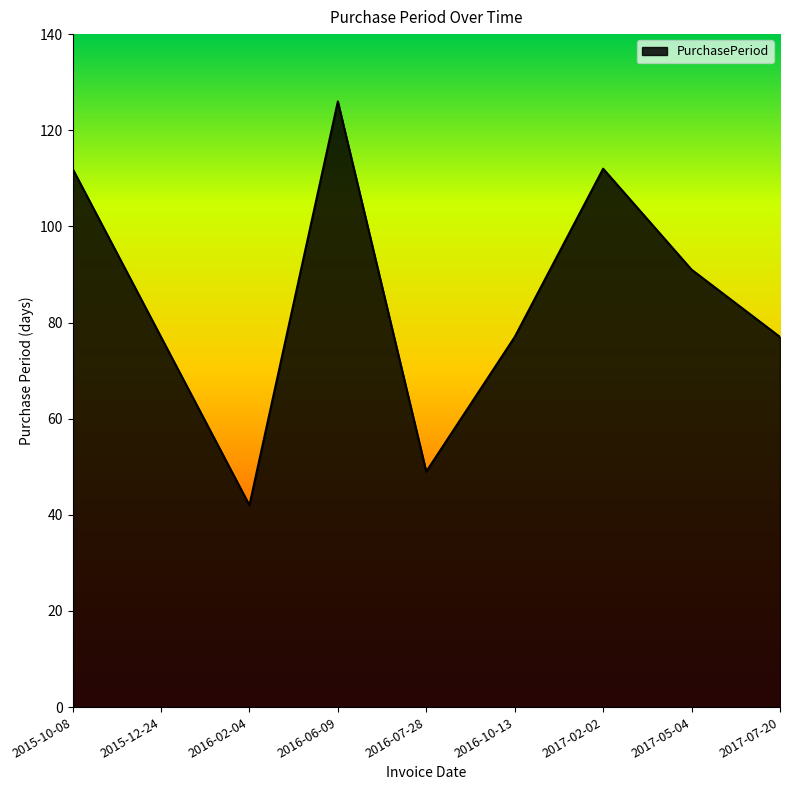

Where is the first local minimum?

2016-02-04